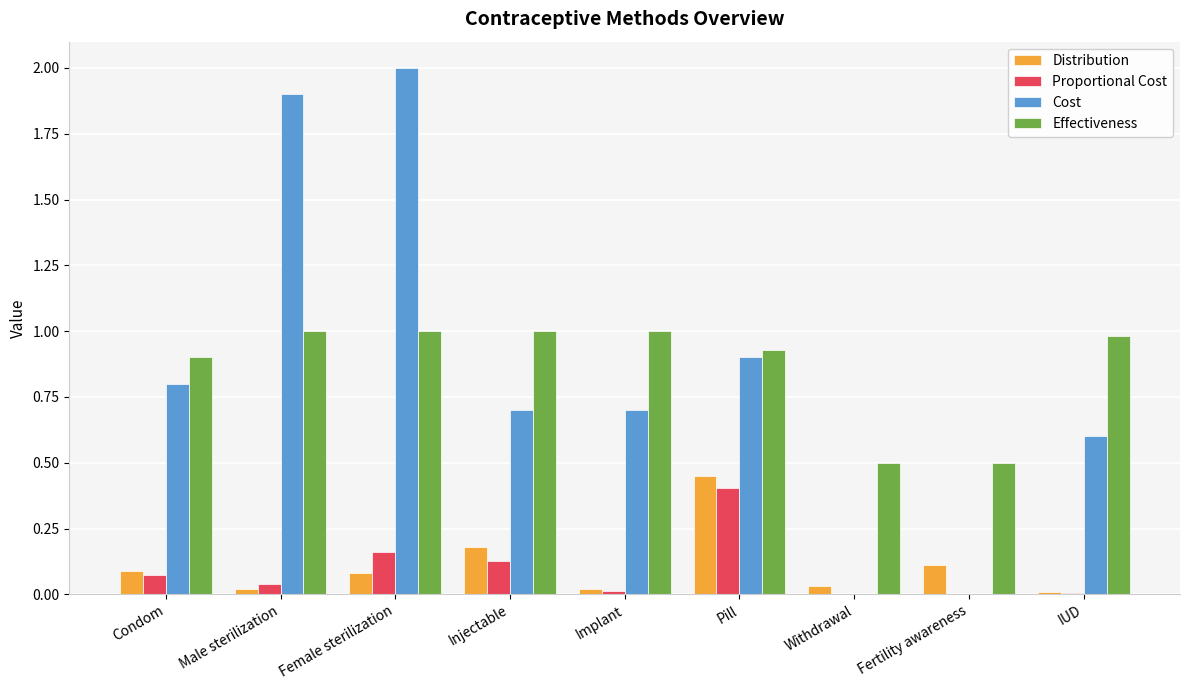

At which category is the sum across all series the highest?

Female sterilization